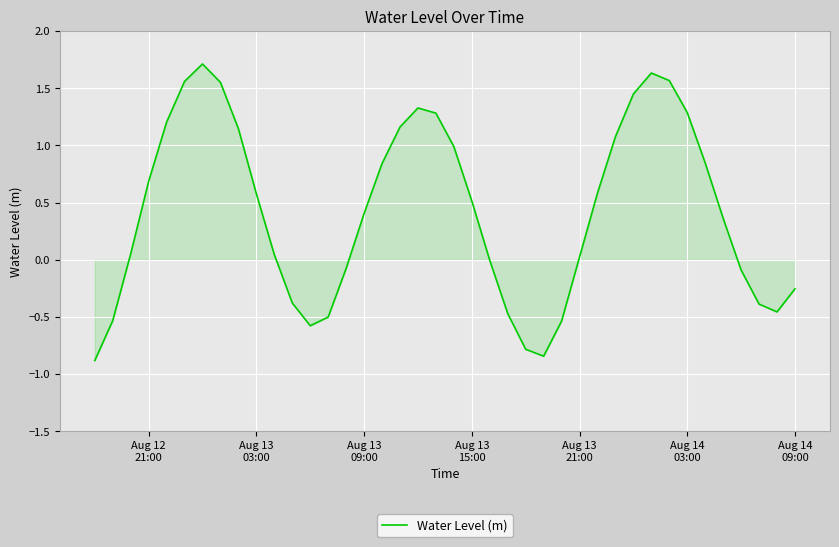

What is the difference between the second highest and second lowest values?

2.5